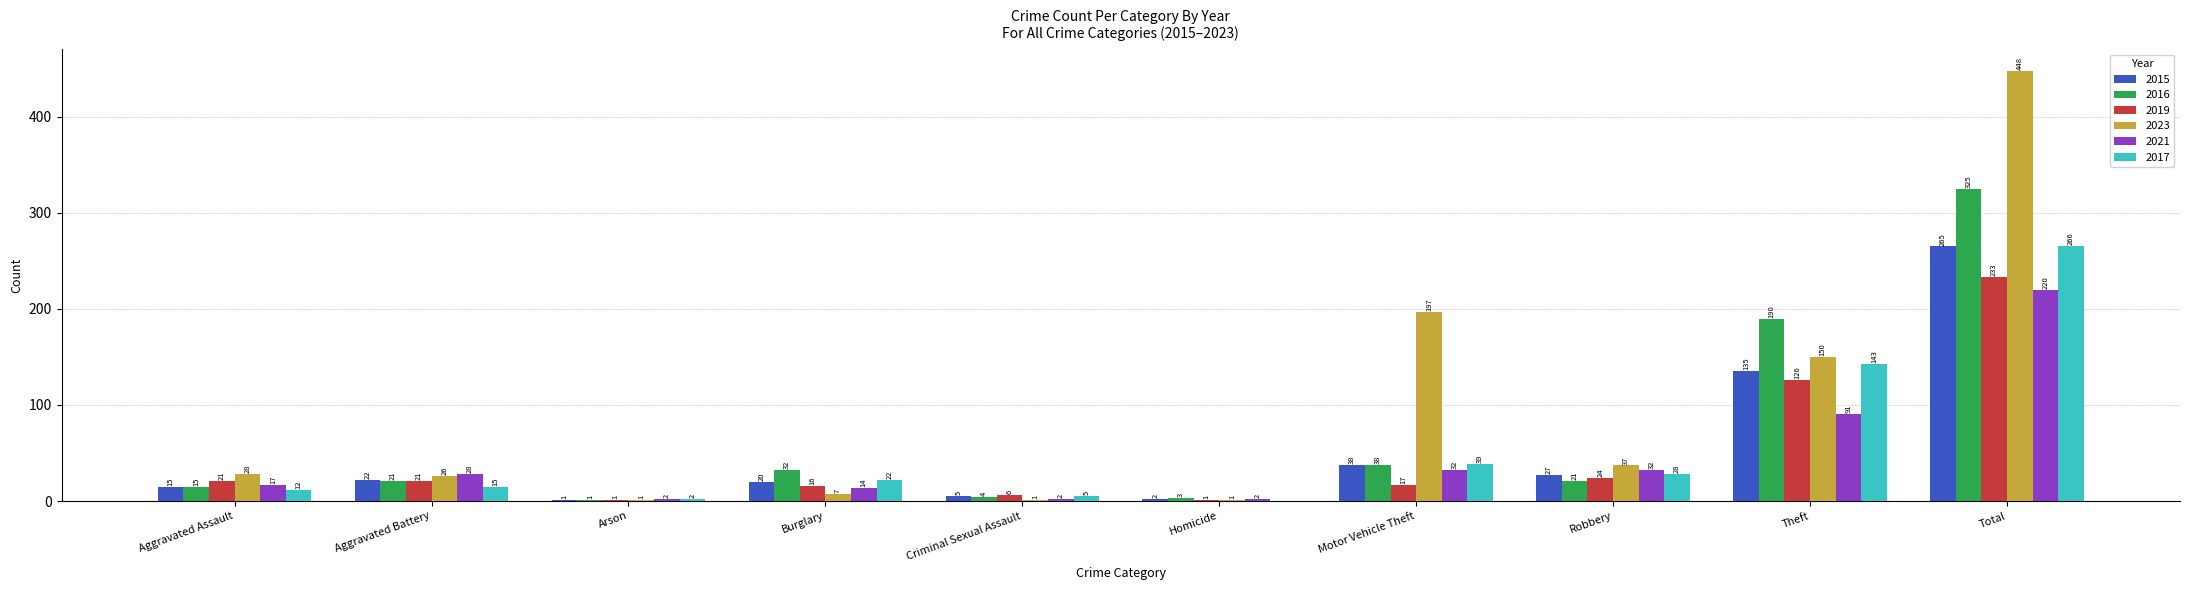

How many data points does each series have?

10